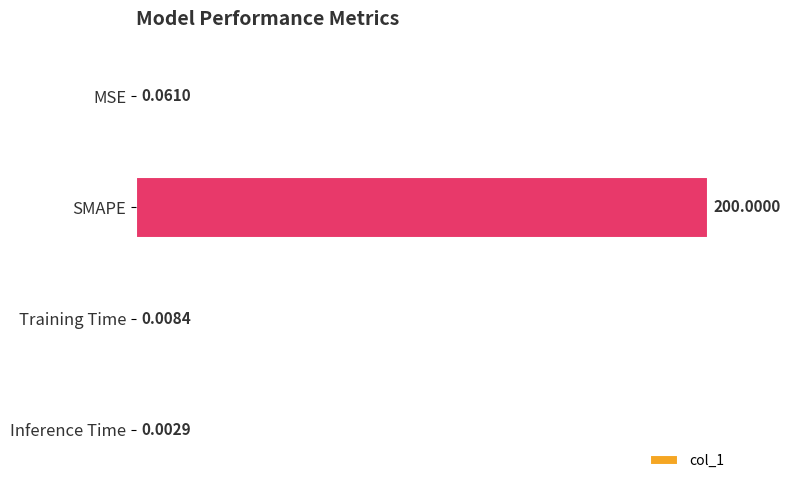

What is the change in value from SMAPE to Training Time?

-200.0